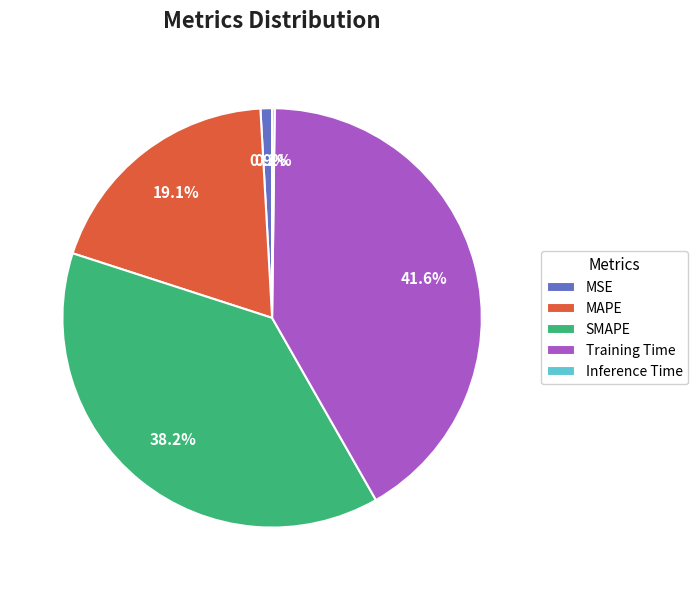

Is it true that MAPE is 19% of the pie?

True